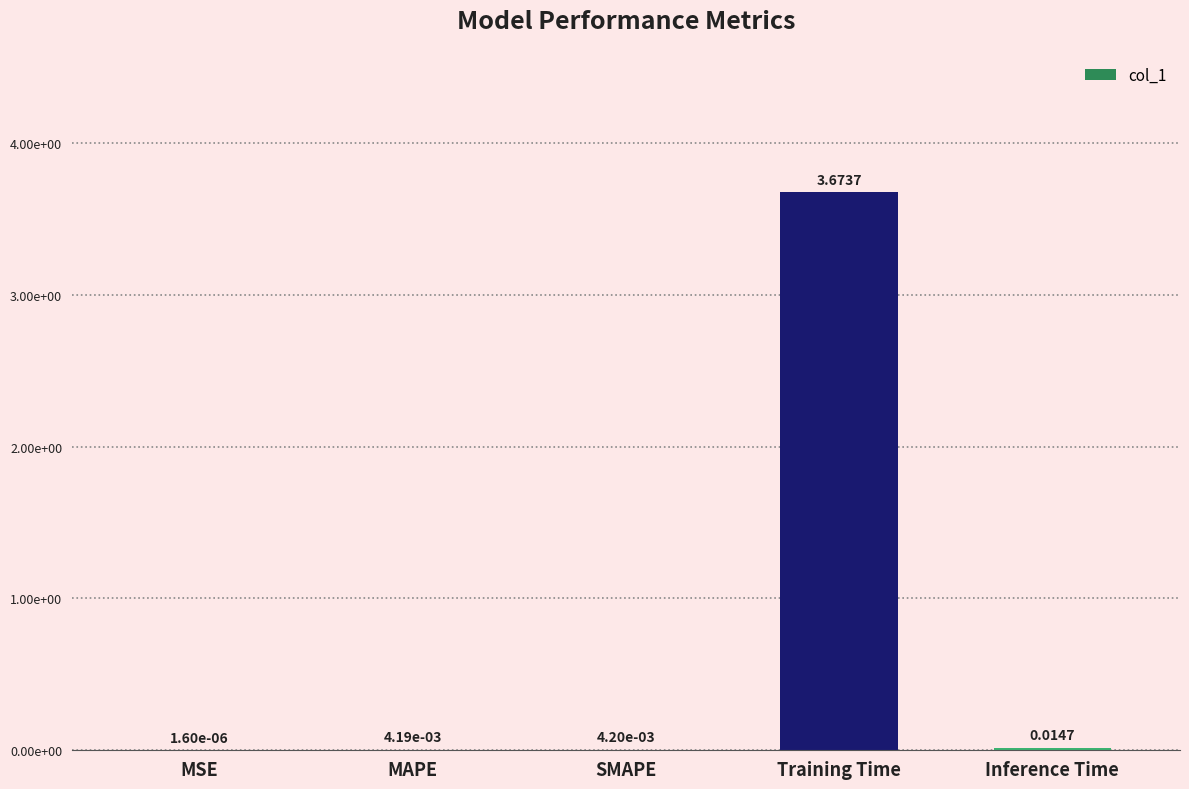

Is it true that the value at Training Time is 1.0?

False